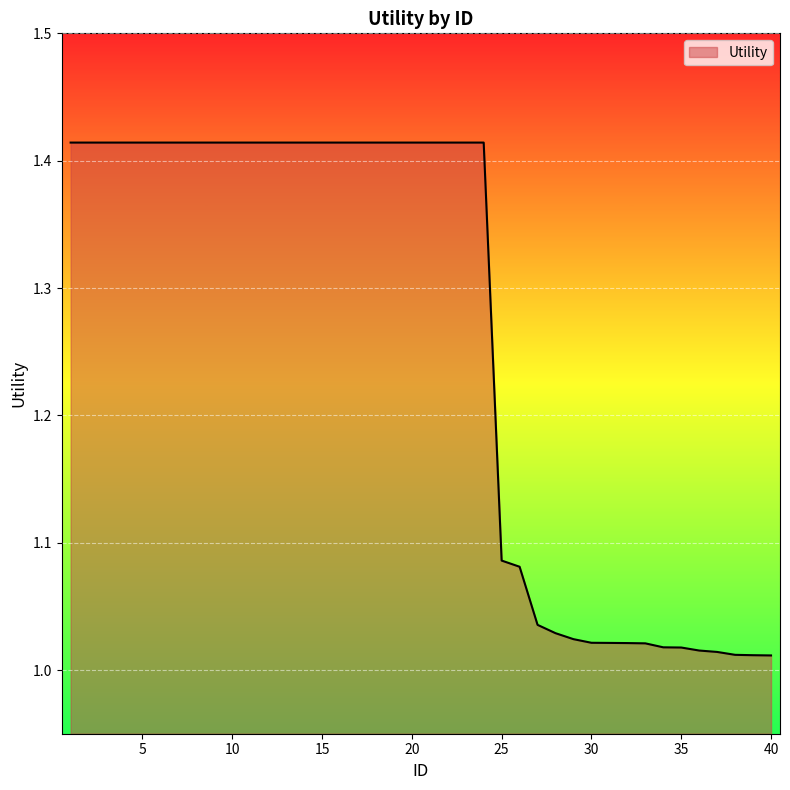

Does the chart have visible grid lines?

Yes